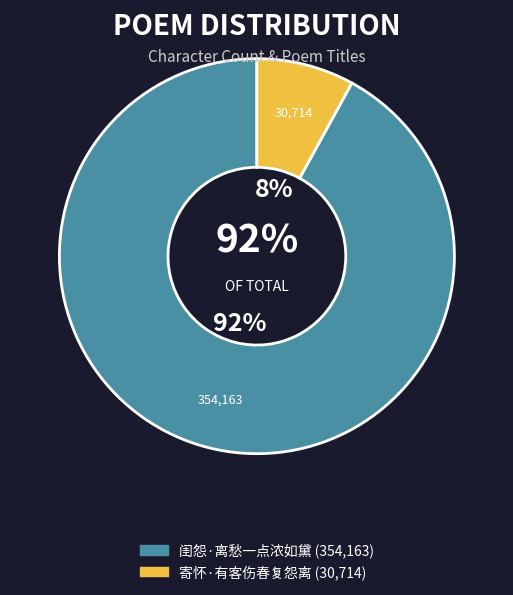

Combined, what portion of the pie is 寄怀·有客伤春复怨离 and 闺怨·离愁一点浓如黛?

100.0%